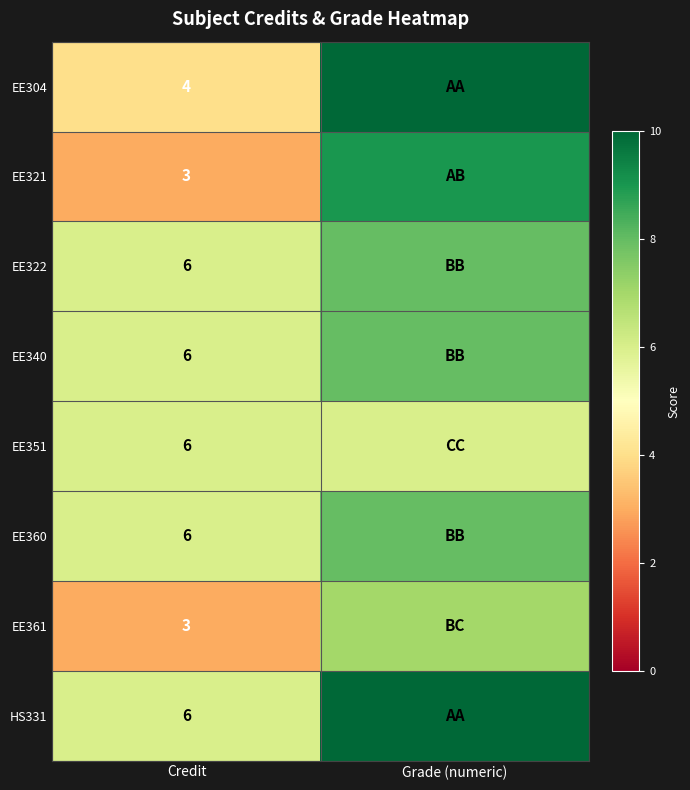

At which category is the sum across all series the highest?

Grade (numeric)